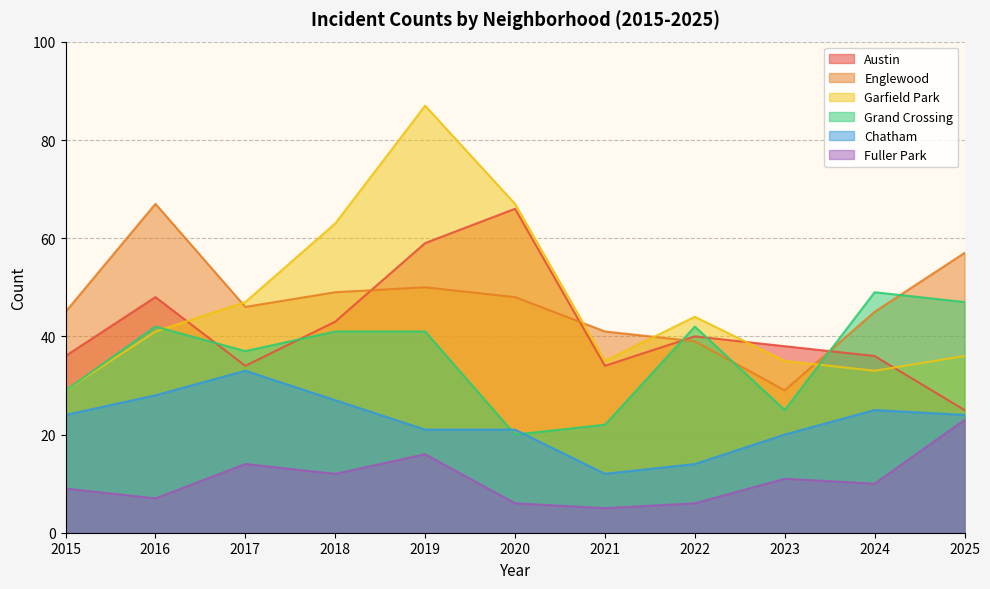

How many intersections are there between Austin and Englewood?

4